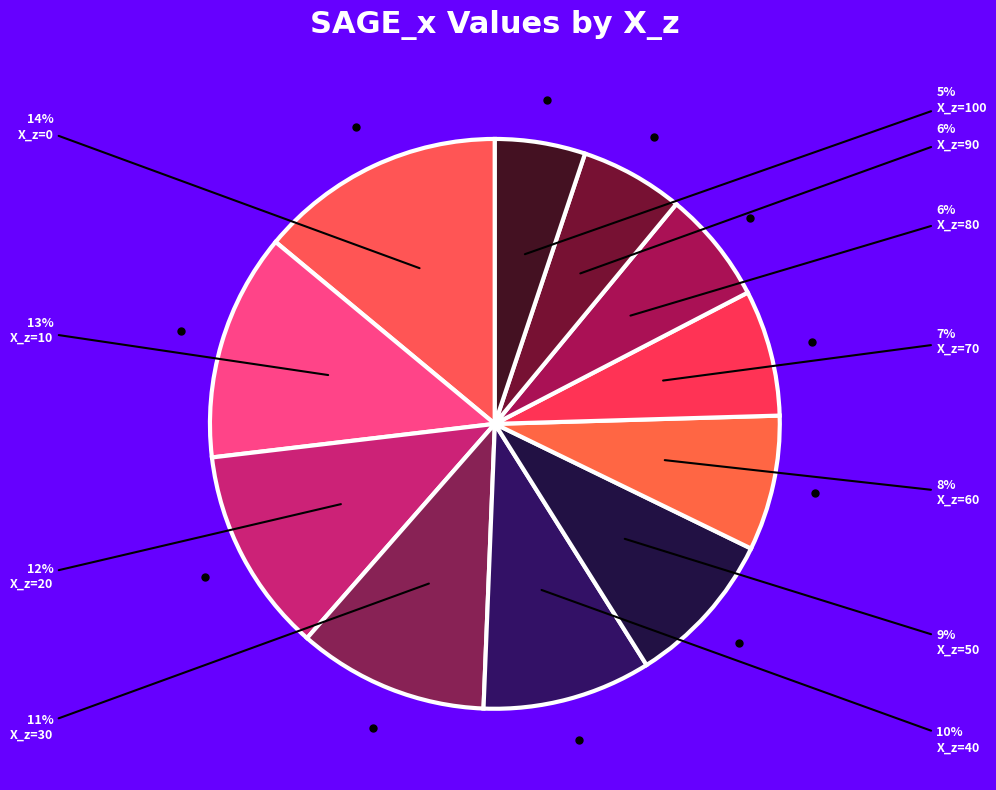

Rank the categories by value from lowest to highest.

100, 90, 80, 70, 60, 50, 40, 30, 20, 10, 0